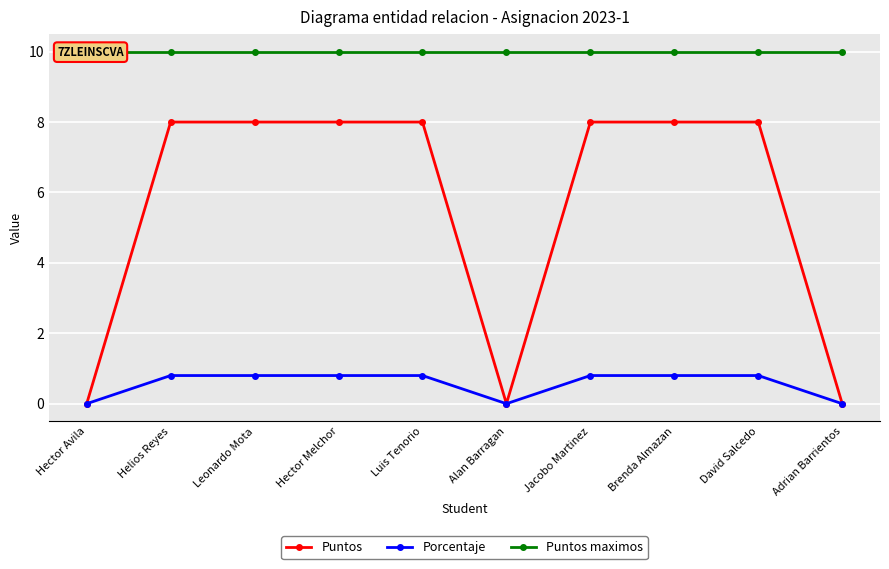

Which category has the highest value in the Porcentaje series?

Helios Reyes